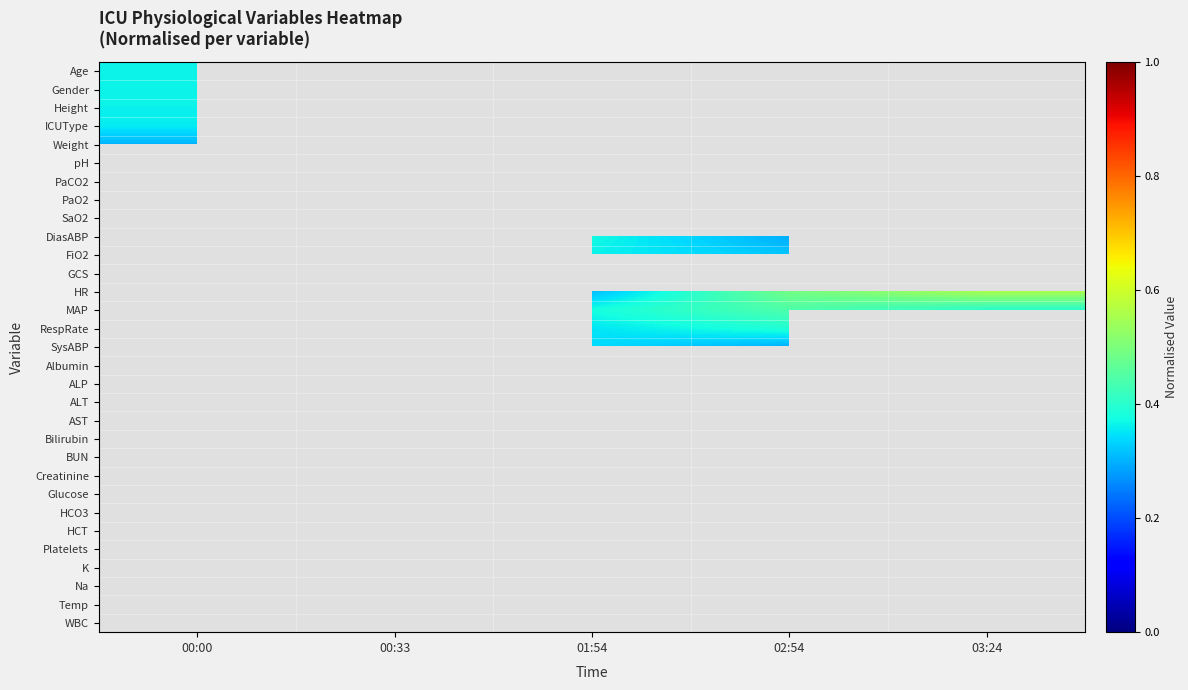

Count the number of data series in this chart.

31